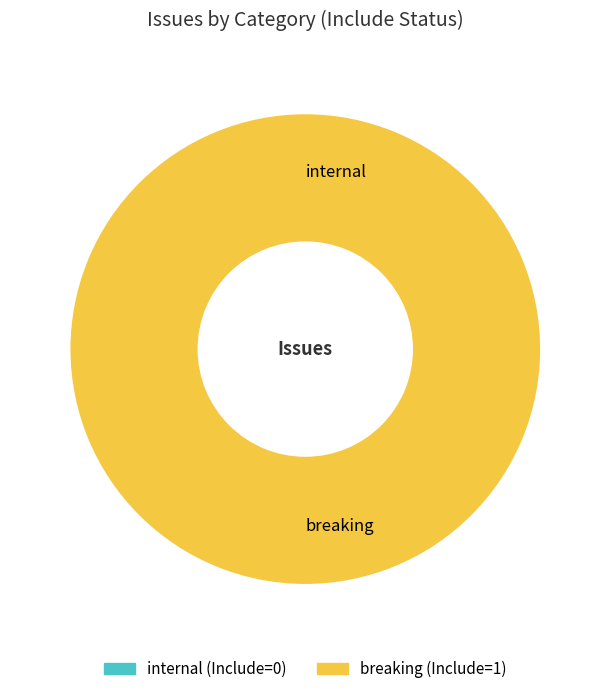

How many segments does this pie chart have?

2